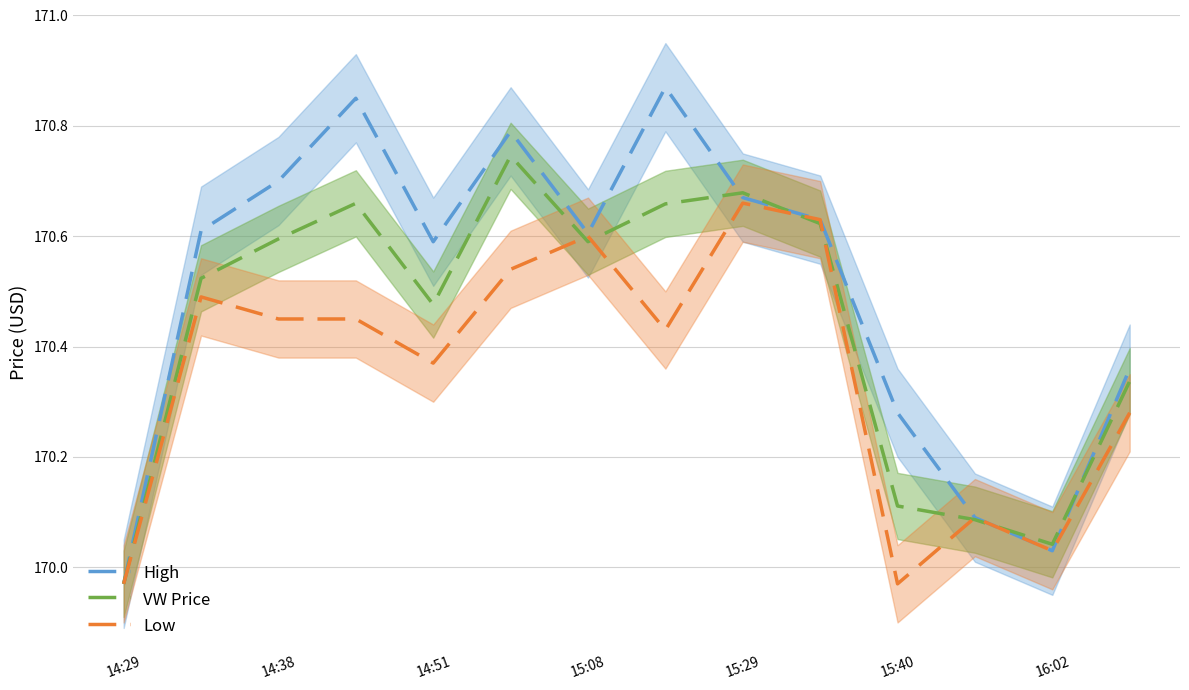

Count the number of categories in the chart.

14